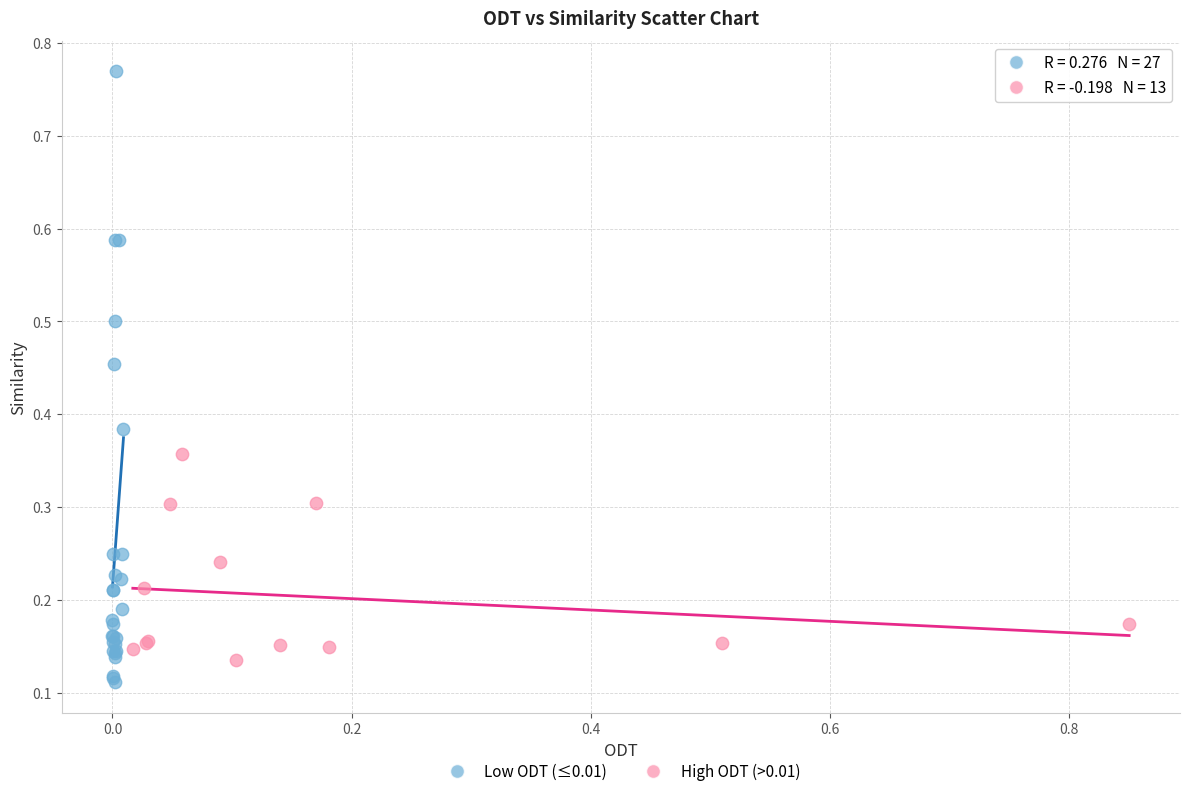

What are all the series names shown in the legend?

Low ODT (≤0.01), High ODT (>0.01)